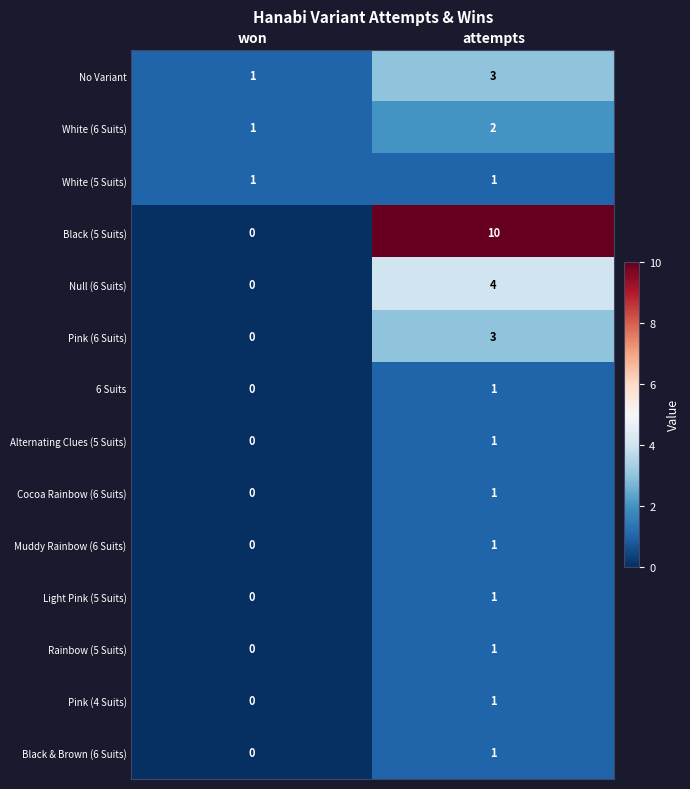

What is the sum of the Null (6 Suits) values at won and attempts?

4